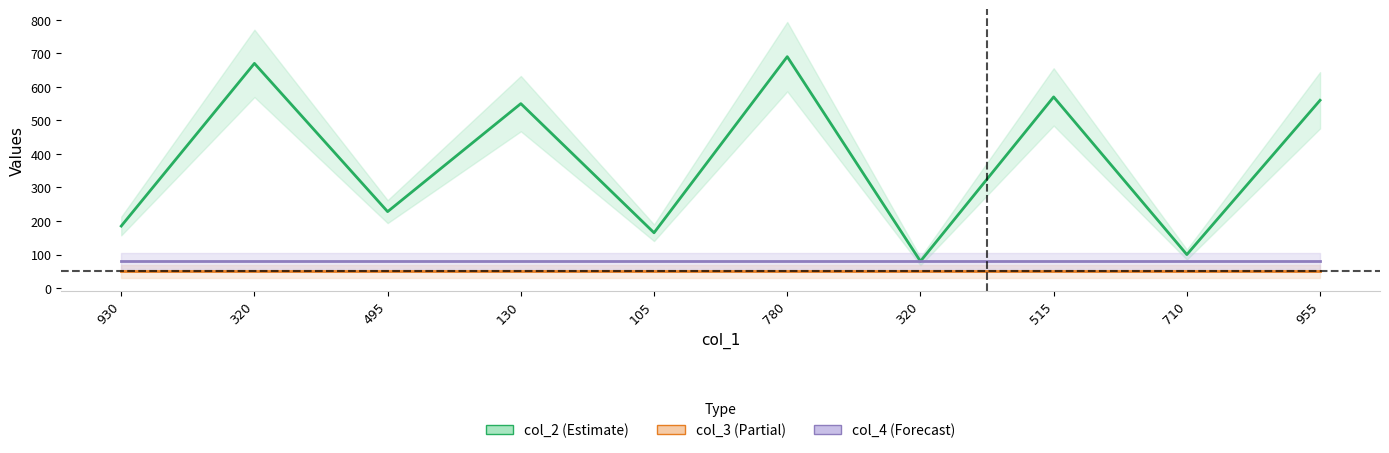

How many lines are shown in the chart?

3